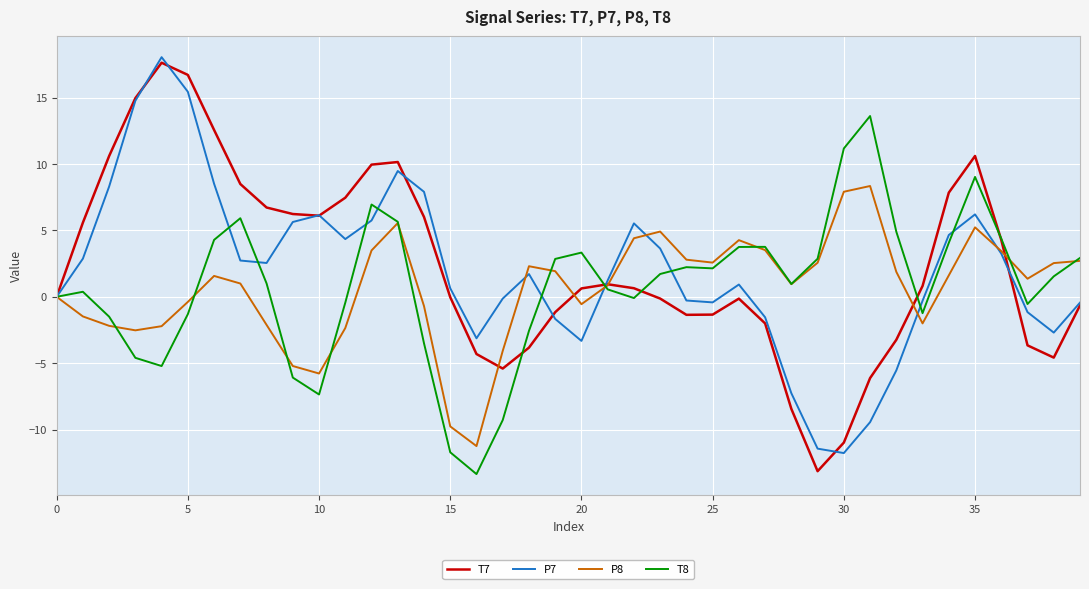

What is the lowest value of the P8 series?

-11.2